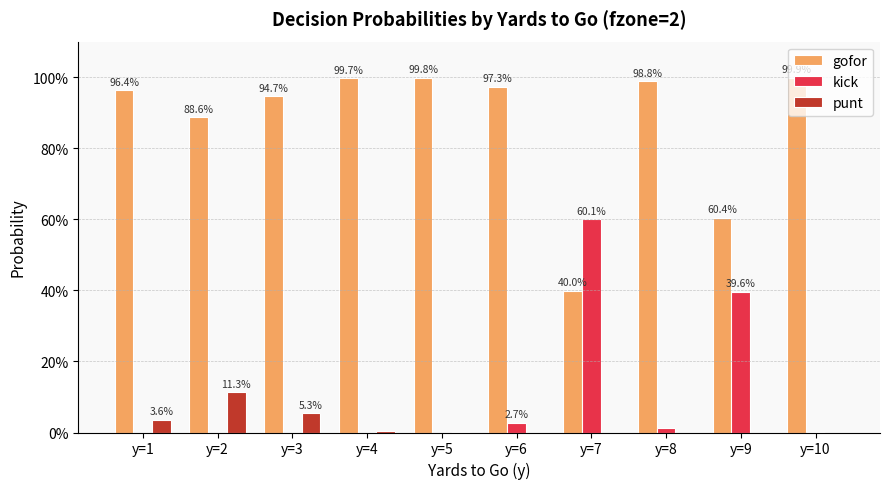

What is the lowest value of the gofor series?

0.4